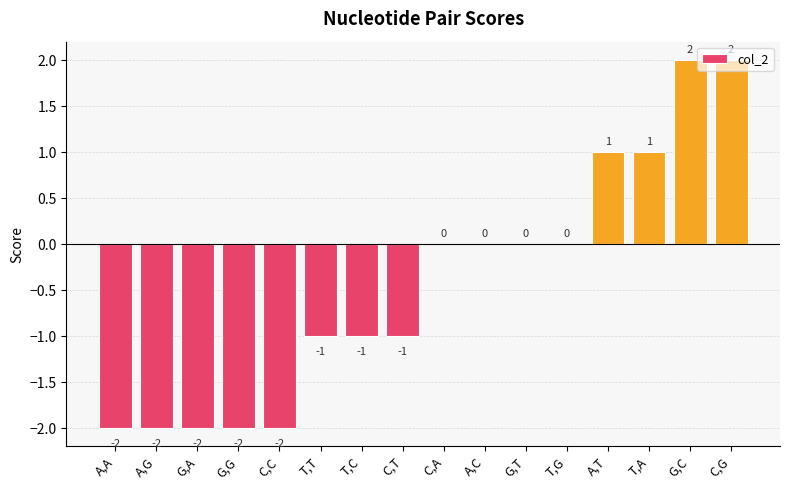

The value at T,G is 0. True or false?

True